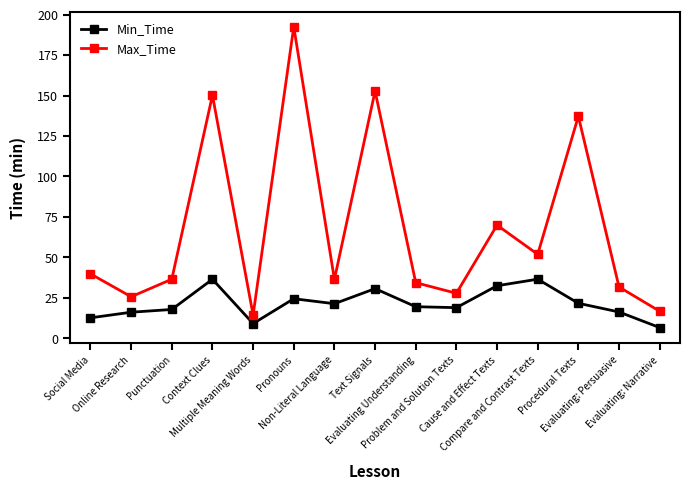

Count the number of categories in the chart.

15